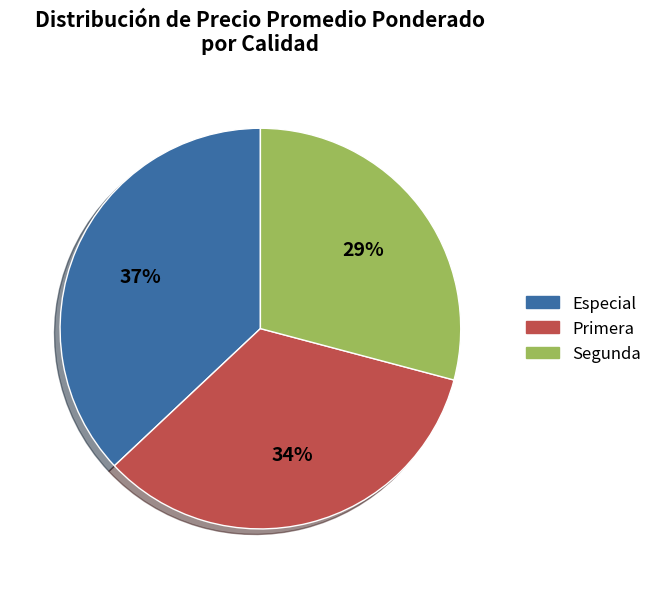

To the nearest percent, what portion does Segunda represent?

29%